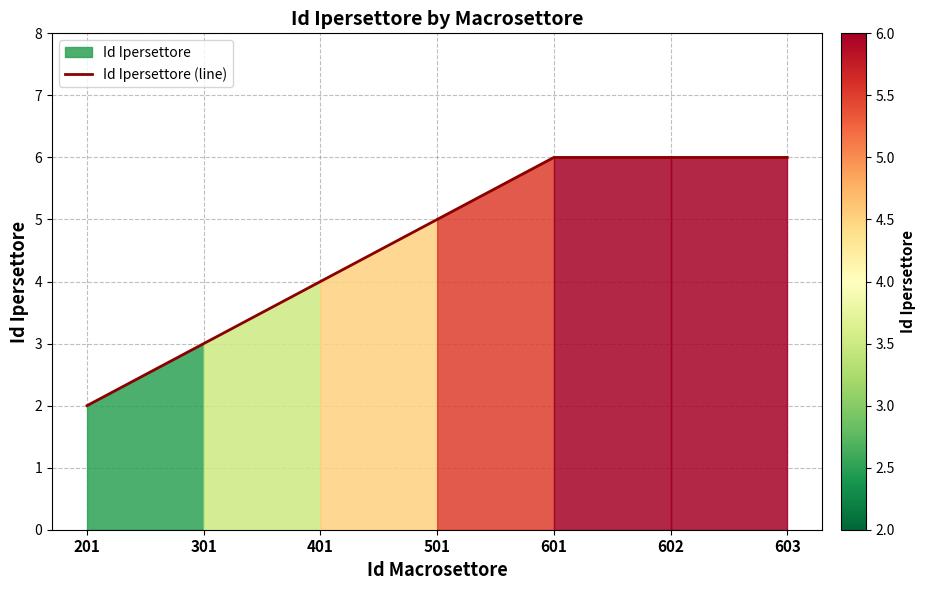

How many lines are shown in the chart?

1